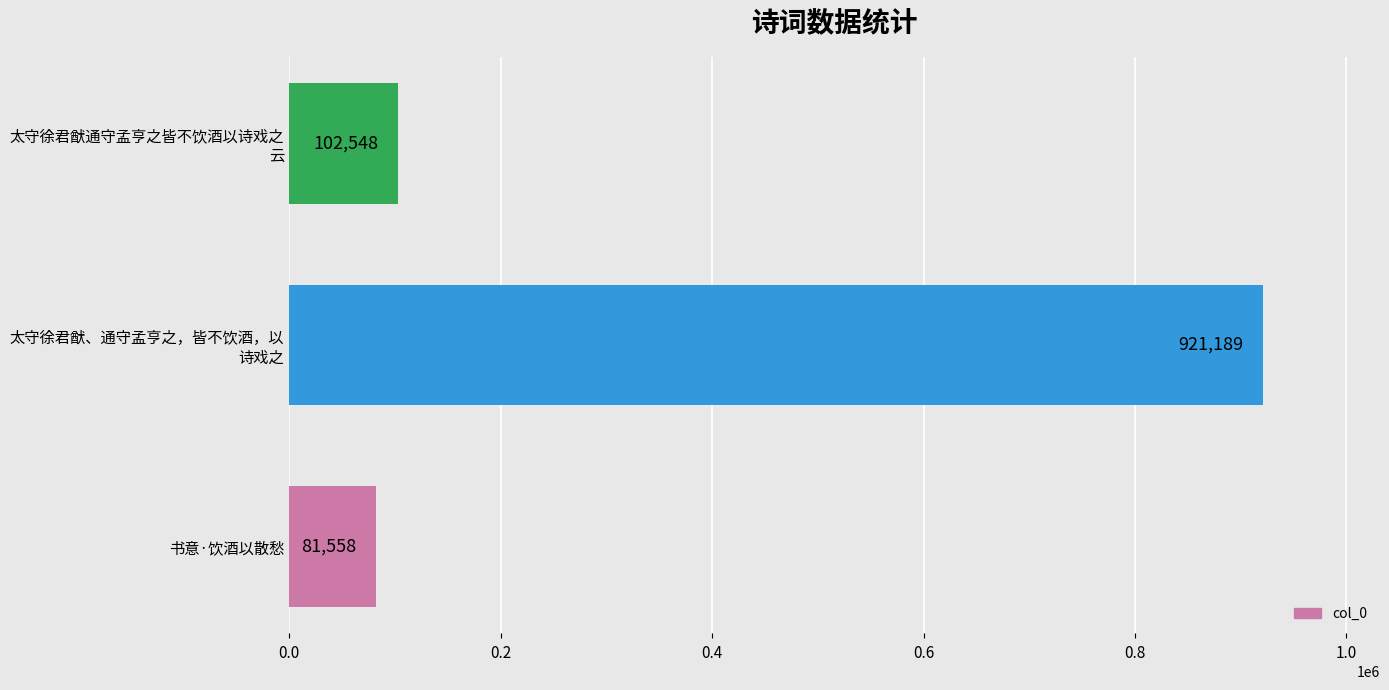

Does the chart contain stacked bars?

No